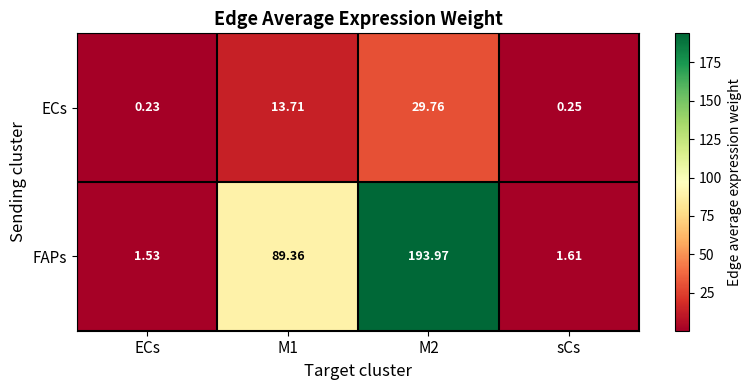

Which series has the largest range (max minus min)?

FAPs